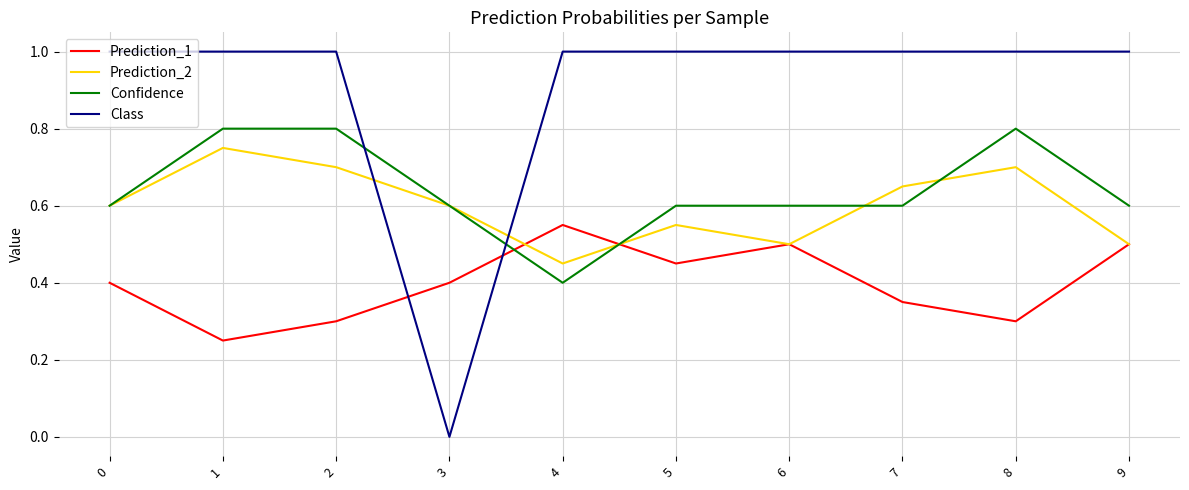

List the series in order of their peak value, highest first.

Class, Confidence, Prediction_2, Prediction_1